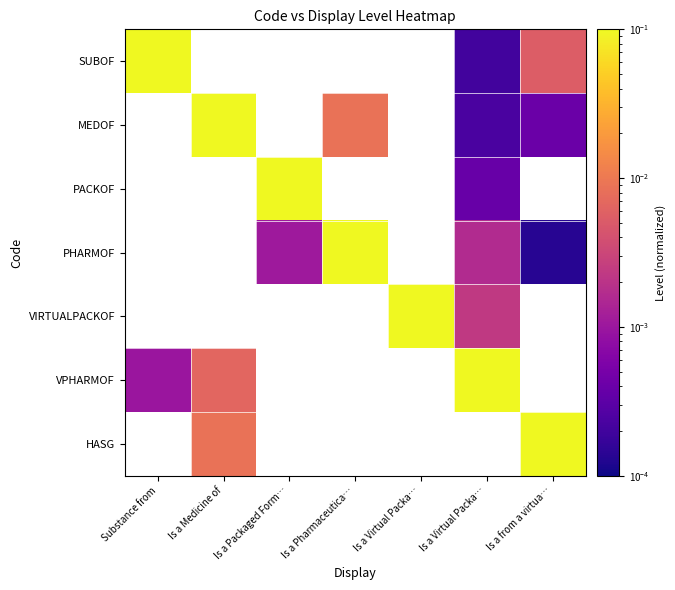

How many categories are shown in the chart?

7